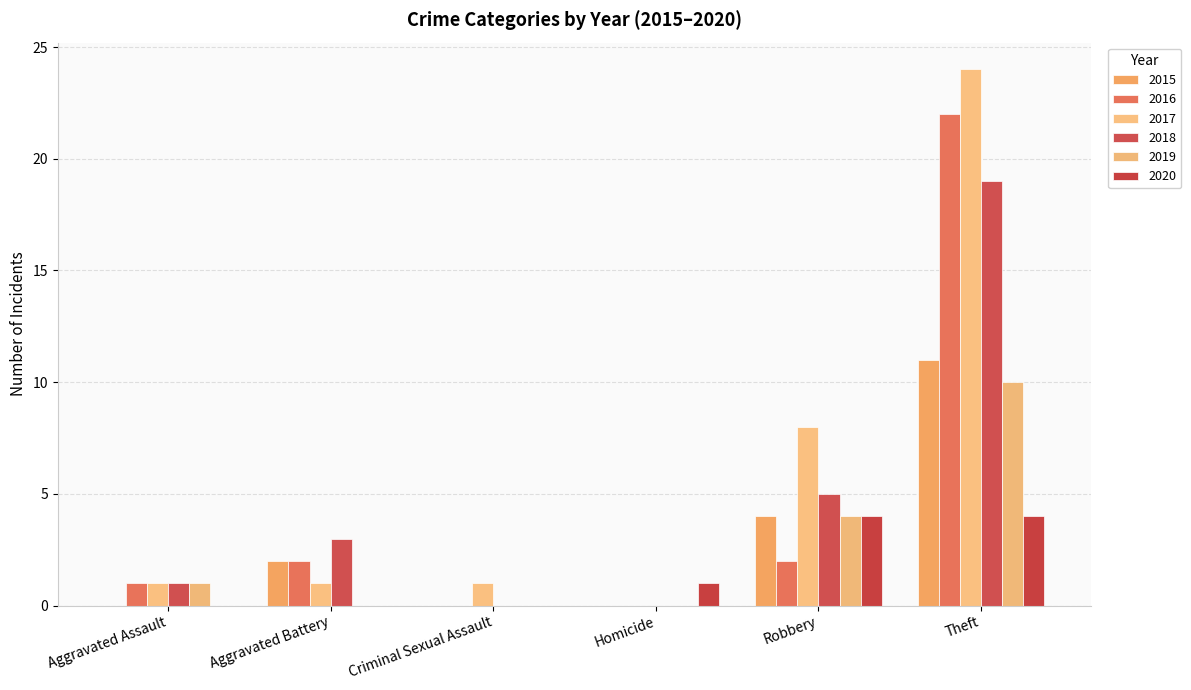

Count the 2020 values in the range 0 to 4.

6